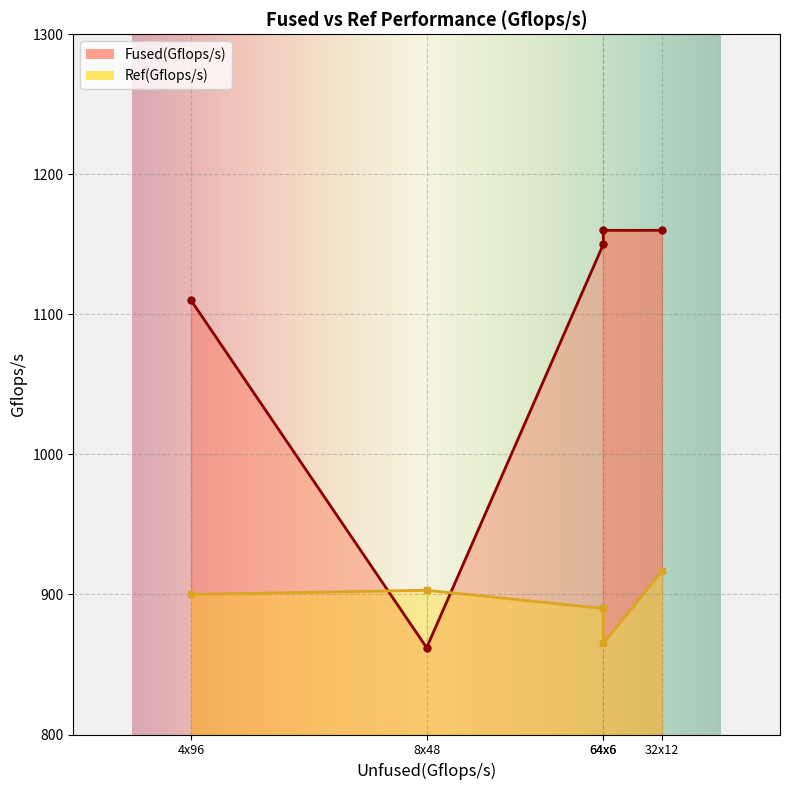

What is the label of the 4th point from the right?

8x48